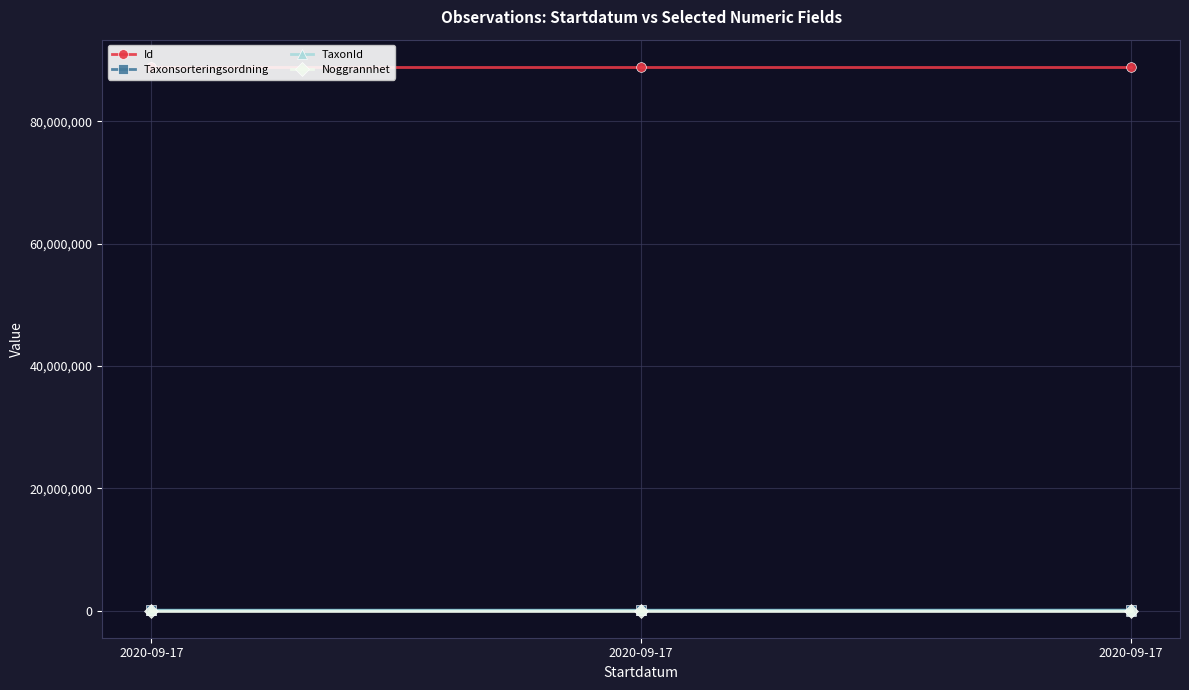

Reading left to right, transcribe all the data shown in this chart.

Id: 88911876	88911879	88911880
Taxonsorteringsordning: 73507	73507	93132
TaxonId: 6428	6428	2671
Noggrannhet: 20	20	20